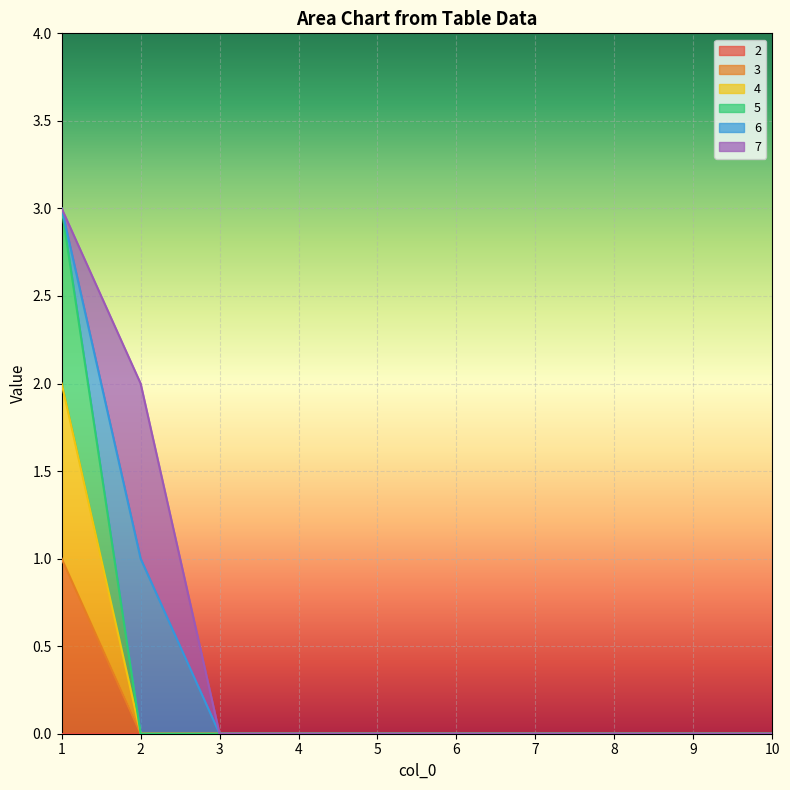

Which category has the highest value across all series?

1